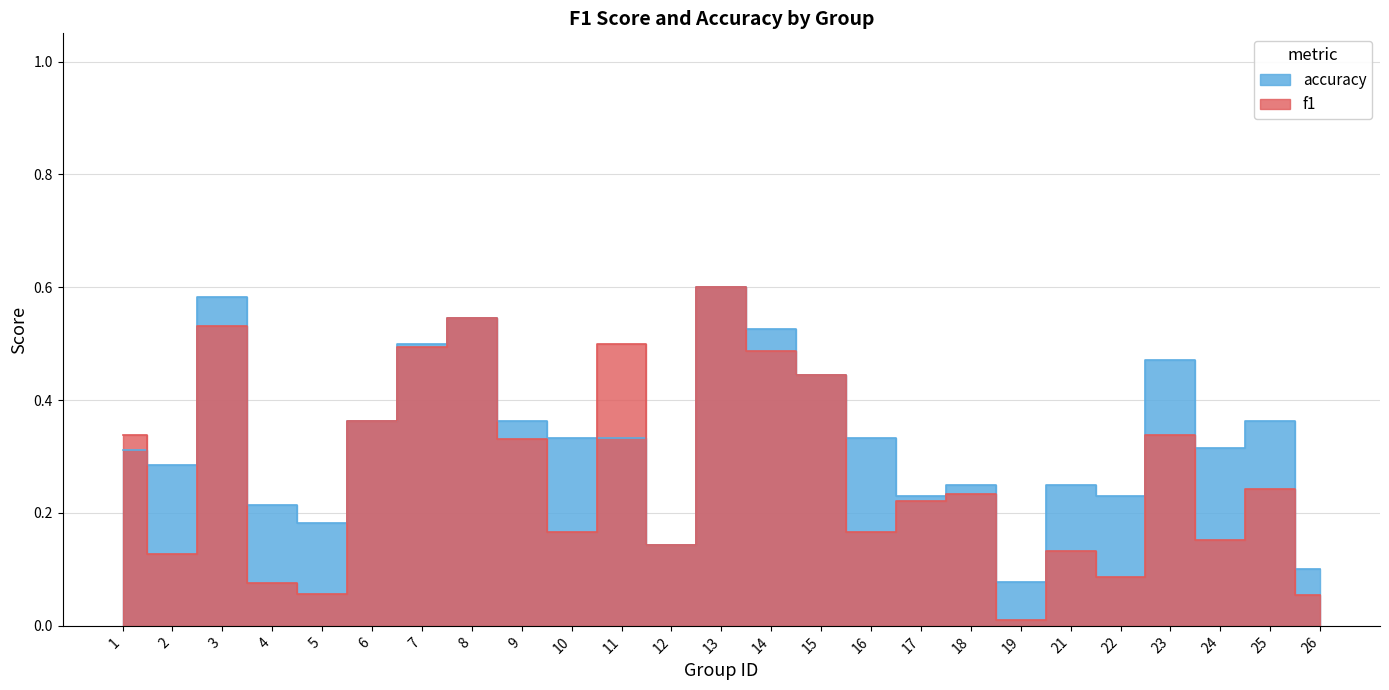

Where do accuracy and f1 first cross each other?

1 and 2